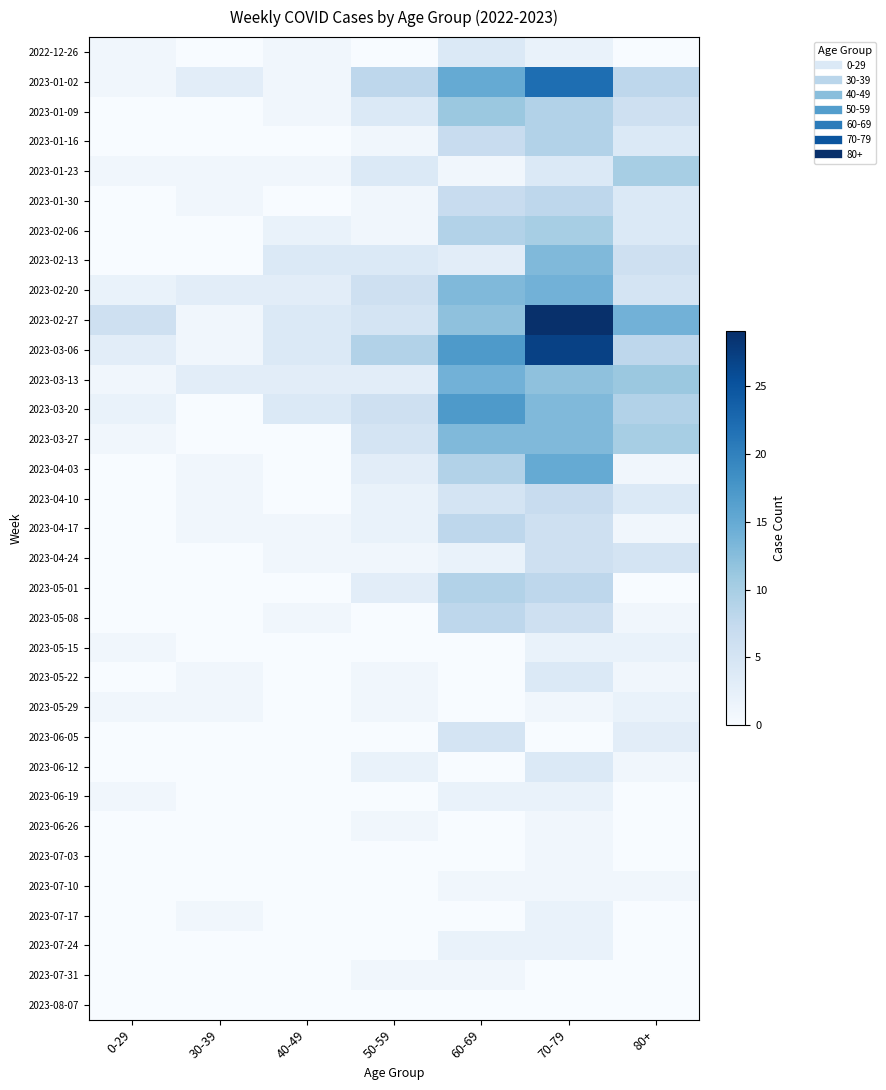

Reading right to left, extract all data points from this chart.

2022-12-26: 80+=0	70-79=2	60-69=4	50-59=0	40-49=1	30-39=0	0-29=1
2023-01-02: 80+=8	70-79=22	60-69=15	50-59=8	40-49=1	30-39=3	0-29=1
2023-01-09: 80+=6	70-79=9	60-69=11	50-59=4	40-49=1	30-39=0	0-29=0
2023-01-16: 80+=4	70-79=9	60-69=7	50-59=1	40-49=0	30-39=0	0-29=0
2023-01-23: 80+=10	70-79=4	60-69=1	50-59=4	40-49=1	30-39=1	0-29=1
2023-01-30: 80+=4	70-79=8	60-69=7	50-59=1	40-49=0	30-39=1	0-29=0
2023-02-06: 80+=4	70-79=10	60-69=9	50-59=1	40-49=2	30-39=0	0-29=0
2023-02-13: 80+=6	70-79=13	60-69=3	50-59=4	40-49=4	30-39=0	0-29=0
2023-02-20: 80+=5	70-79=14	60-69=13	50-59=6	40-49=3	30-39=3	0-29=2
2023-02-27: 80+=14	70-79=29	60-69=12	50-59=5	40-49=4	30-39=1	0-29=6
2023-03-06: 80+=8	70-79=27	60-69=17	50-59=9	40-49=4	30-39=1	0-29=3
2023-03-13: 80+=11	70-79=12	60-69=14	50-59=3	40-49=3	30-39=3	0-29=1
2023-03-20: 80+=9	70-79=13	60-69=17	50-59=6	40-49=4	30-39=0	0-29=2
2023-03-27: 80+=10	70-79=13	60-69=13	50-59=5	40-49=0	30-39=0	0-29=1
2023-04-03: 80+=1	70-79=15	60-69=9	50-59=3	40-49=0	30-39=1	0-29=0
2023-04-10: 80+=4	70-79=7	60-69=5	50-59=2	40-49=0	30-39=1	0-29=0
2023-04-17: 80+=1	70-79=6	60-69=8	50-59=2	40-49=1	30-39=1	0-29=0
2023-04-24: 80+=5	70-79=6	60-69=2	50-59=1	40-49=1	30-39=0	0-29=0
2023-05-01: 80+=0	70-79=8	60-69=9	50-59=3	40-49=0	30-39=0	0-29=0
2023-05-08: 80+=1	70-79=6	60-69=8	50-59=0	40-49=1	30-39=0	0-29=0
2023-05-15: 80+=2	70-79=2	60-69=0	50-59=0	40-49=0	30-39=0	0-29=1
2023-05-22: 80+=1	70-79=4	60-69=0	50-59=1	40-49=0	30-39=1	0-29=0
2023-05-29: 80+=2	70-79=1	60-69=0	50-59=1	40-49=0	30-39=1	0-29=1
2023-06-05: 80+=3	70-79=0	60-69=5	50-59=0	40-49=0	30-39=0	0-29=0
2023-06-12: 80+=1	70-79=4	60-69=0	50-59=2	40-49=0	30-39=0	0-29=0
2023-06-19: 80+=0	70-79=2	60-69=2	50-59=0	40-49=0	30-39=0	0-29=1
2023-06-26: 80+=0	70-79=1	60-69=0	50-59=1	40-49=0	30-39=0	0-29=0
2023-07-03: 80+=0	70-79=1	60-69=0	50-59=0	40-49=0	30-39=0	0-29=0
2023-07-10: 80+=1	70-79=1	60-69=1	50-59=0	40-49=0	30-39=0	0-29=0
2023-07-17: 80+=0	70-79=2	60-69=0	50-59=0	40-49=0	30-39=1	0-29=0
2023-07-24: 80+=0	70-79=2	60-69=2	50-59=0	40-49=0	30-39=0	0-29=0
2023-07-31: 80+=0	70-79=0	60-69=1	50-59=1	40-49=0	30-39=0	0-29=0
2023-08-07: 80+=0	70-79=0	60-69=0	50-59=0	40-49=0	30-39=0	0-29=0